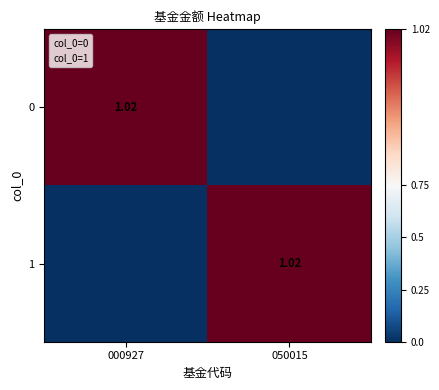

Which series has the largest total across all categories?

col_0=1